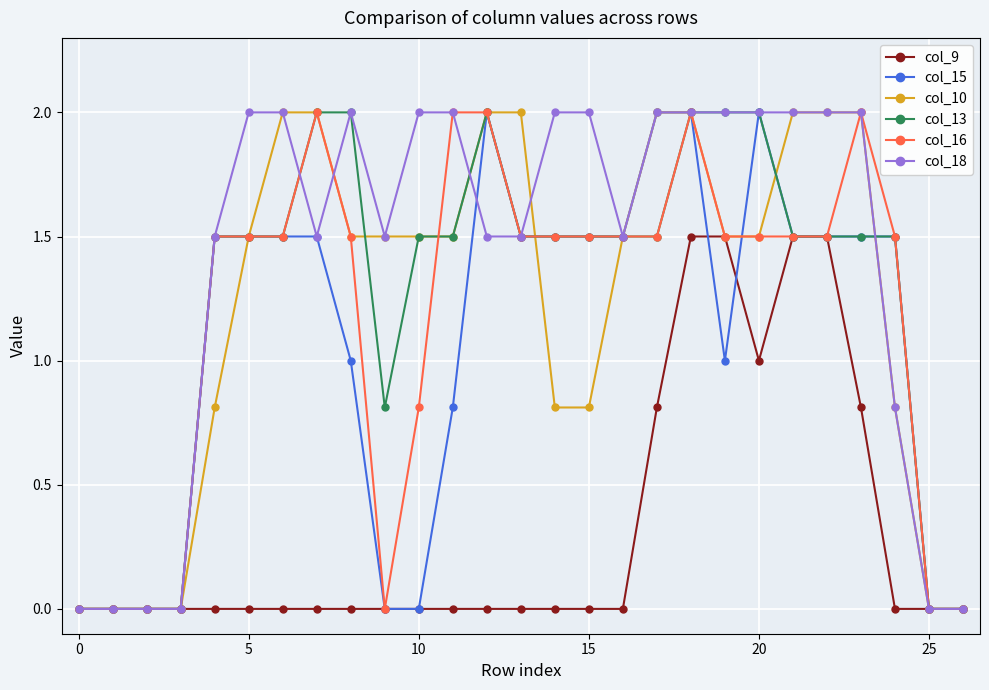

Which series has the largest total across all categories?

col_18